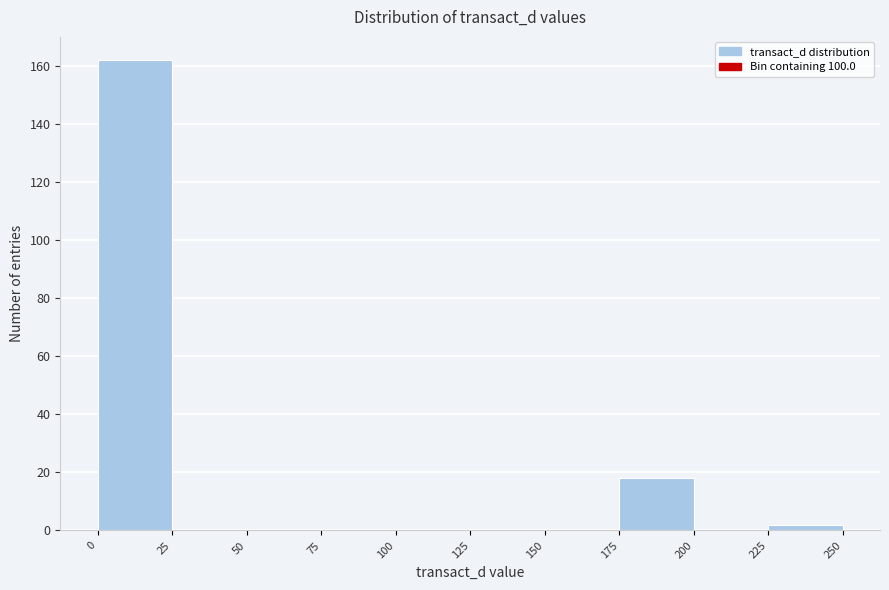

Which range on the x-axis has the tallest bar?

0 to 25